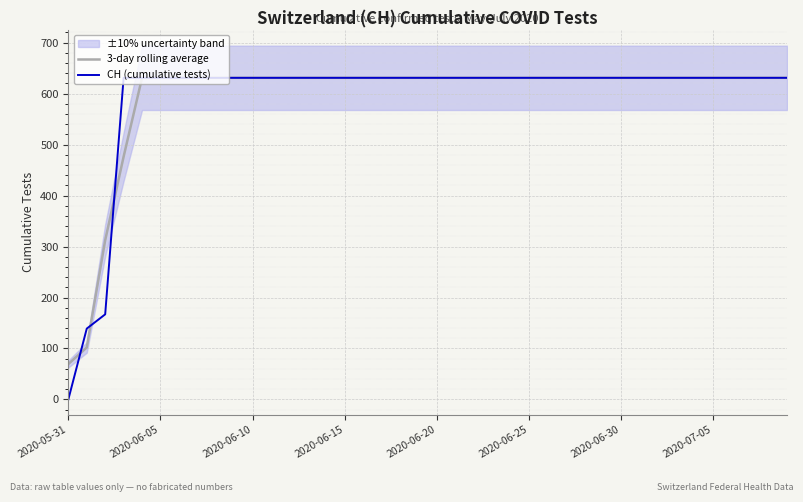

What is the highest value of the CH (cumulative tests) series?

631.0